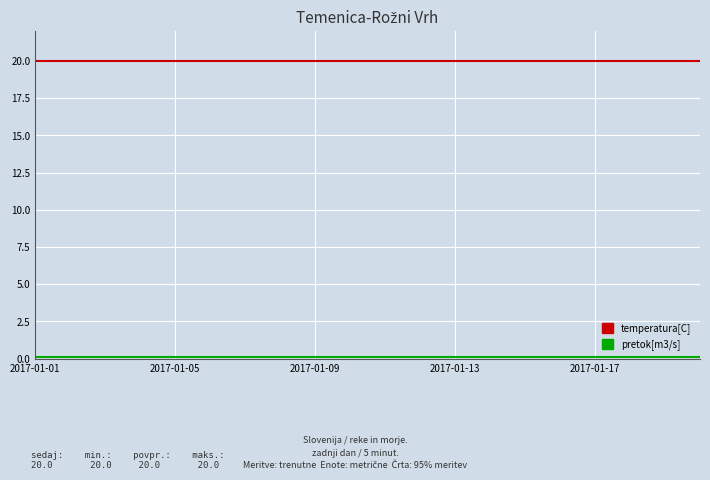

What is the greatest value displayed?

20.0